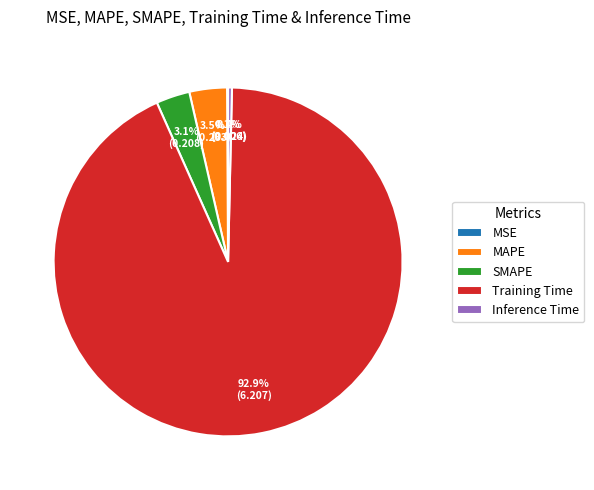

Which slice is the largest?

Training Time